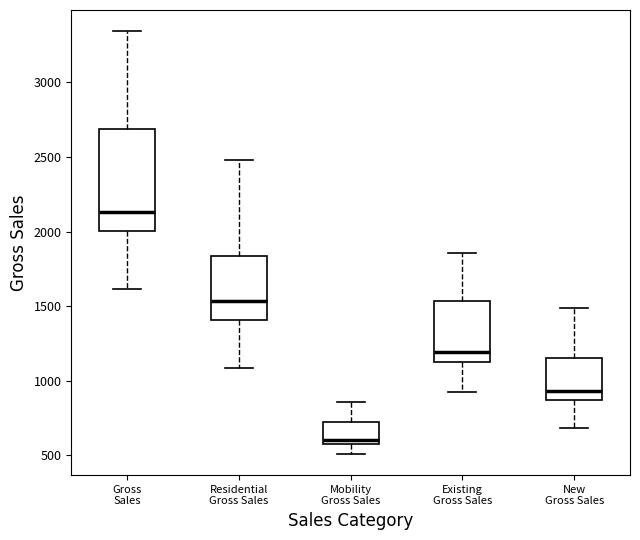

Where is the lower edge of the box for New Gross Sales on the y-axis? The values are not printed on the chart, so give them approximately, as read against the axis.

850